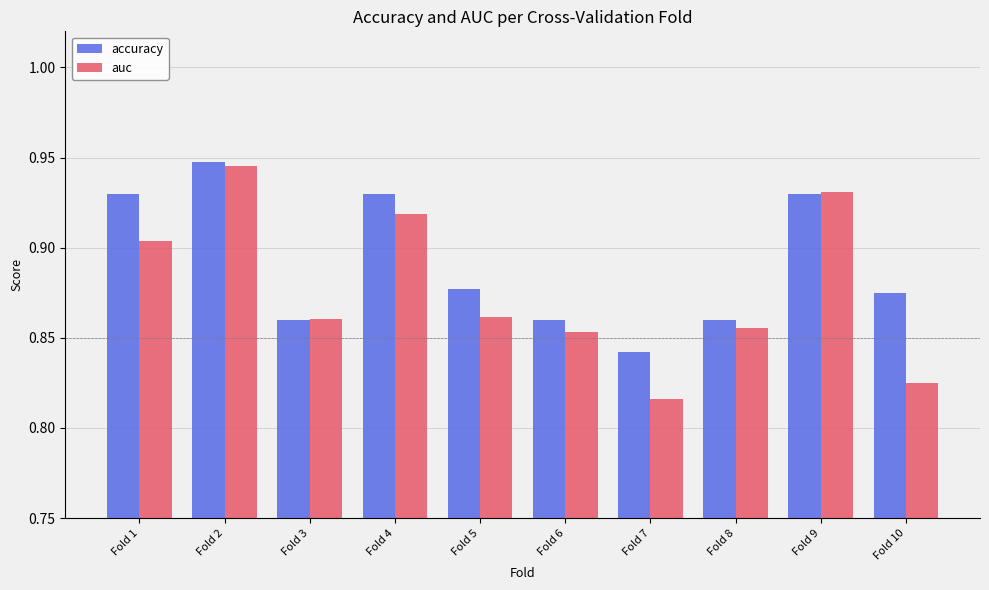

Rank the series by their average value, from lowest to highest.

auc, accuracy